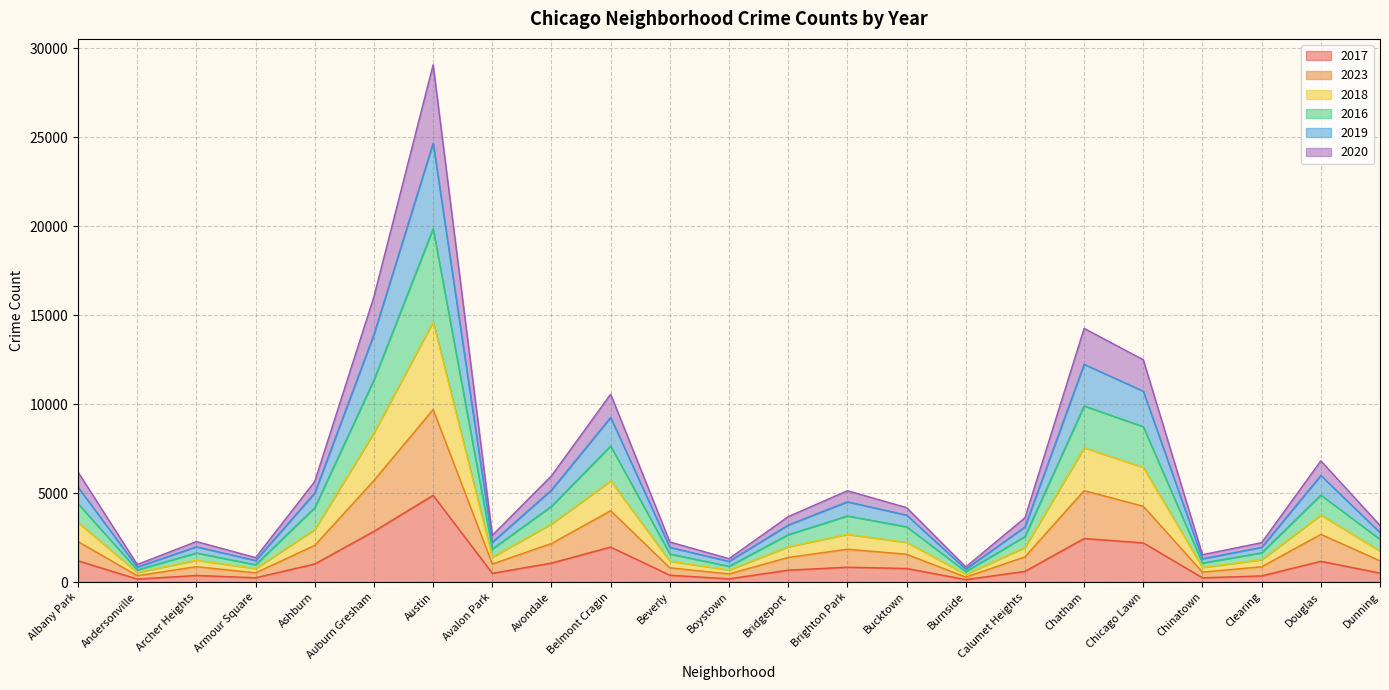

Which category has the lowest value in the 2020 series?

Burnside